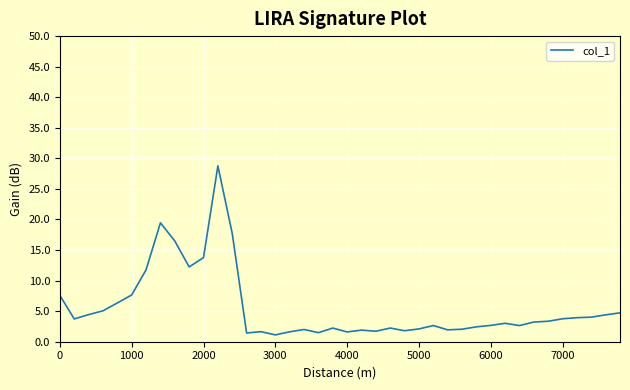

What is the greatest value displayed?

28.8